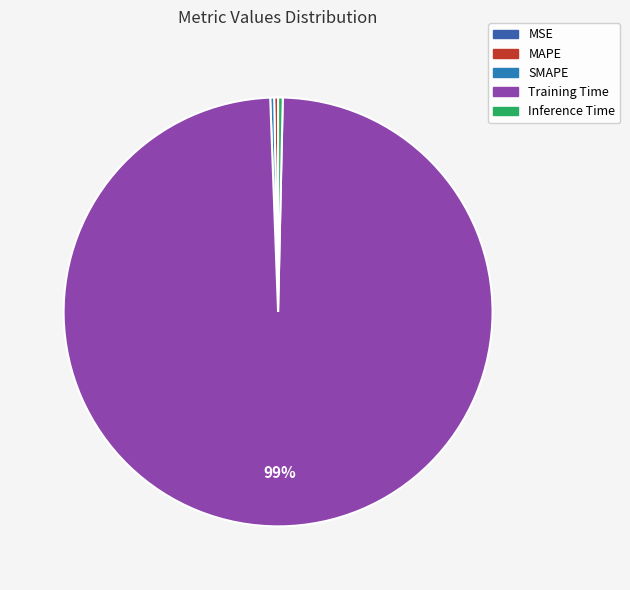

True or false: Training Time accounts for 91% of the total.

False